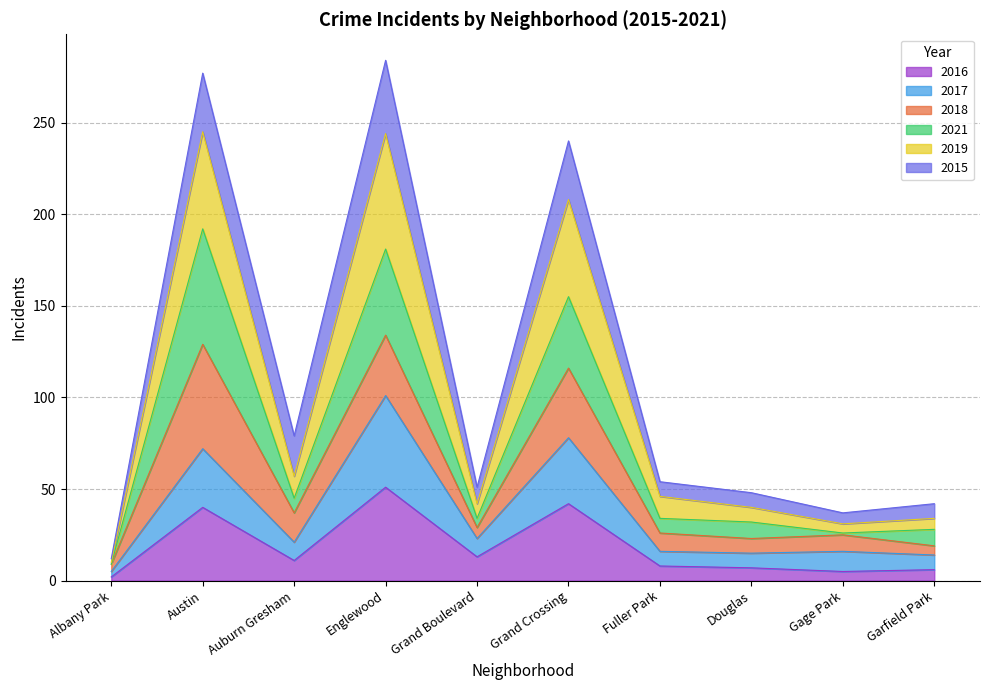

Which category has the lowest value in the 2016 series?

Albany Park